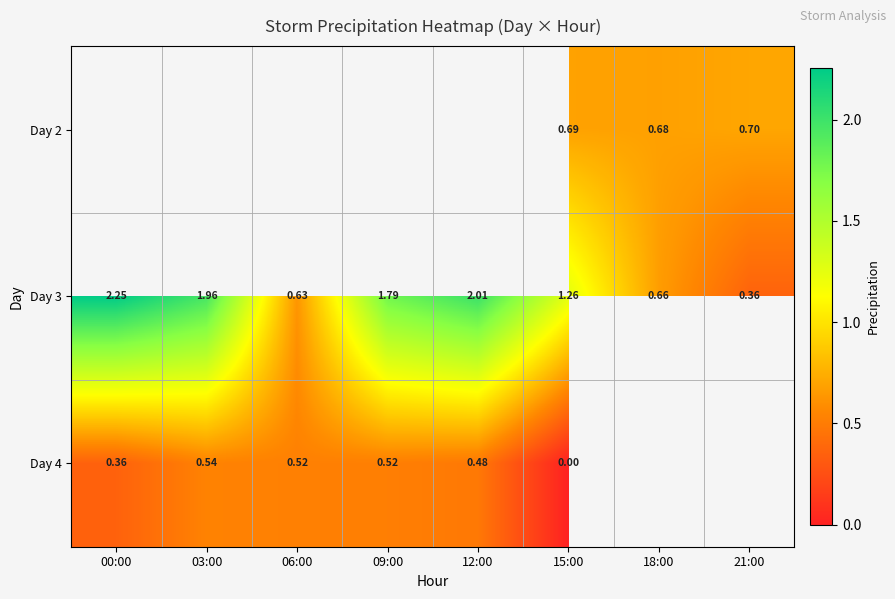

Where is Day 4 nearest to the value 0?

15:00